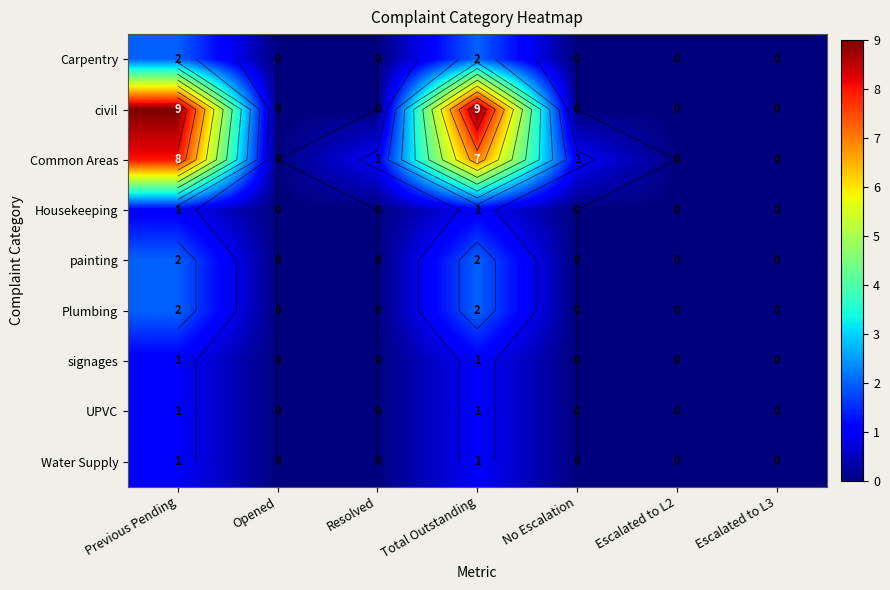

At which label does Plumbing reach its minimum?

Opened